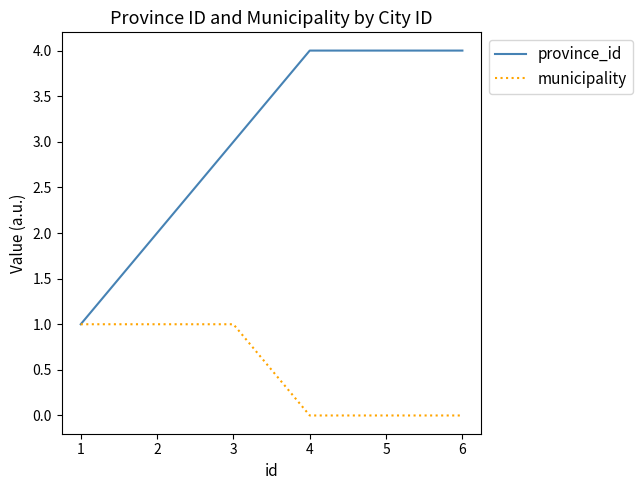

Rank the series at 4 from highest to lowest value.

province_id, municipality